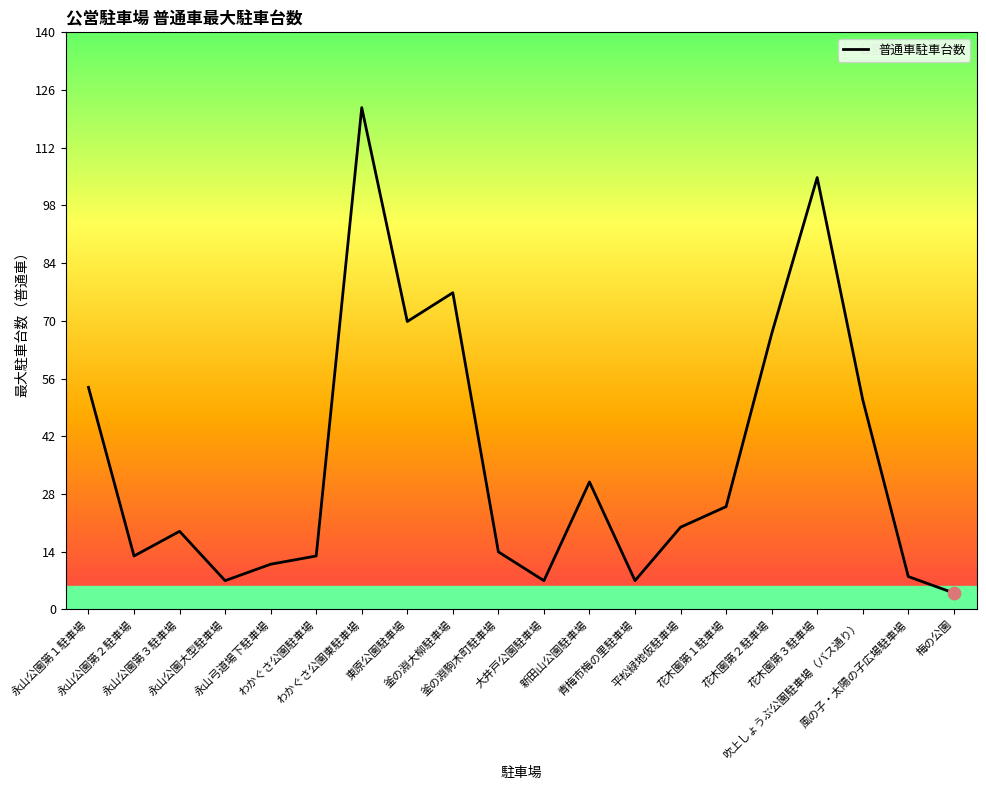

What is the change in value from わかぐさ公園東駐車場 to 釜の淵大柳駐車場?

-45